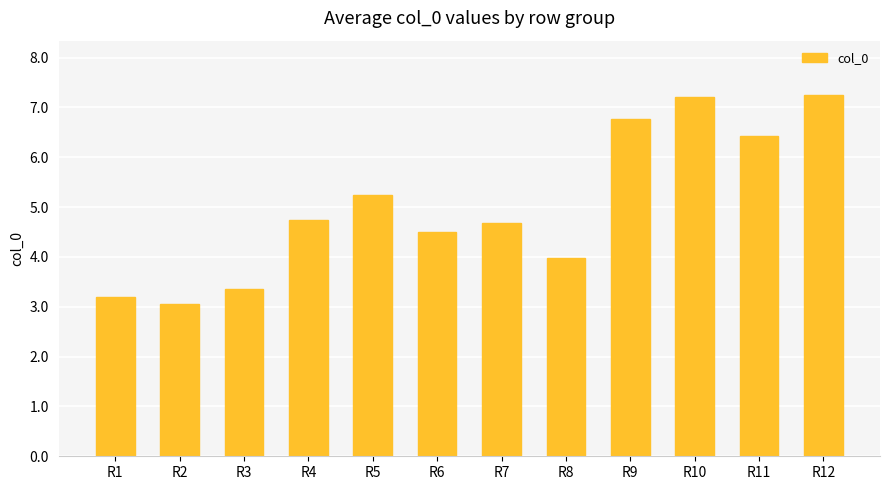

What is the change in value from R9 to R10?

+0.4